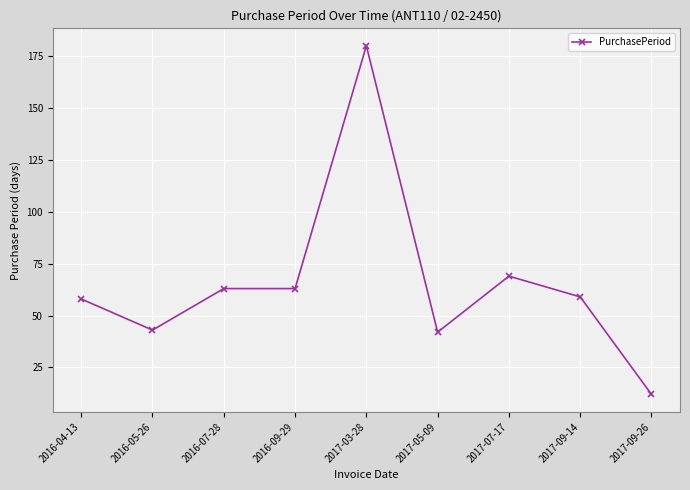

What is the difference between the values at 2016-07-28 and 2017-03-28?

117